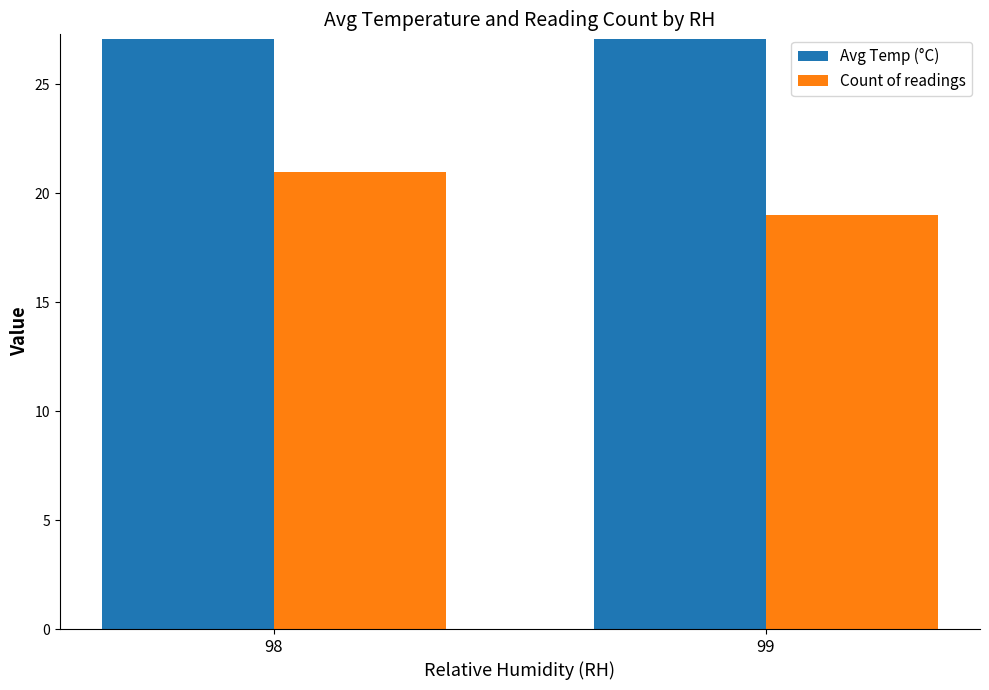

How many categories are shown in the chart?

2